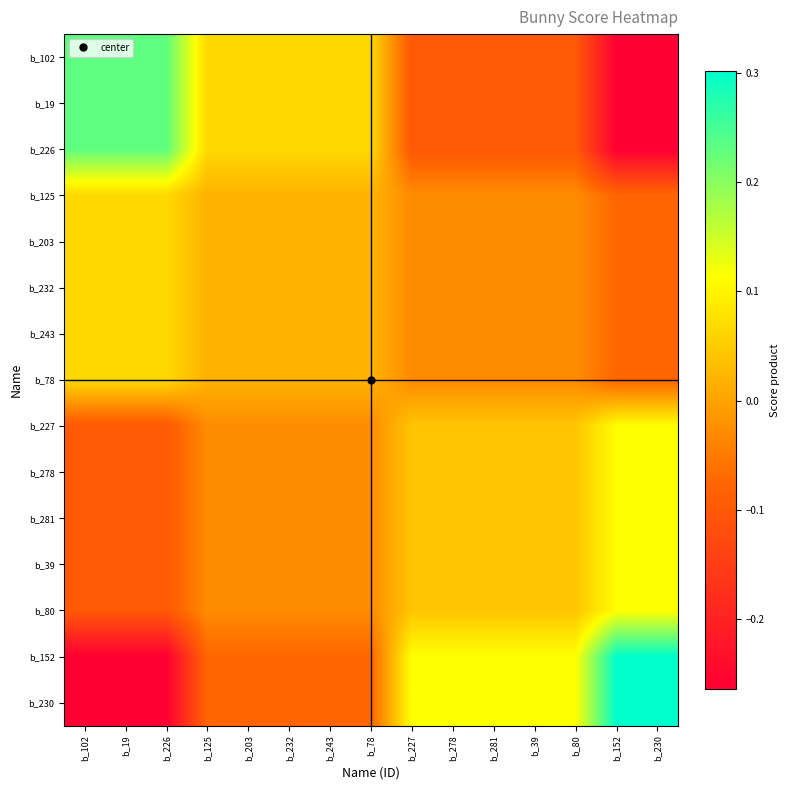

Which label corresponds to the largest value in the chart?

b_152